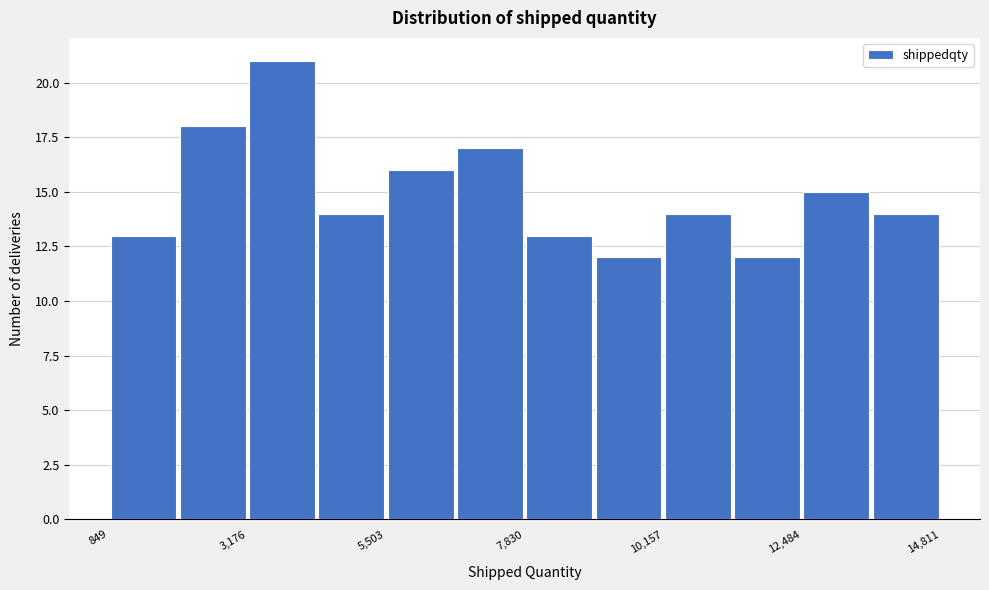

Read against the x-axis, roughly where is the centre of the tallest bar?

4000